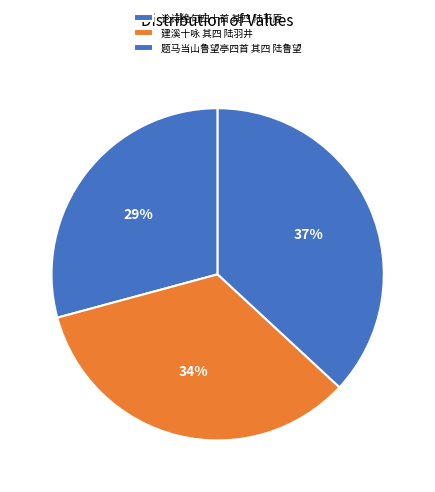

What is the change in value from 建溪十咏 其四 陆羽井 to 题马当山鲁望亭四首 其四 陆鲁望?

+81019